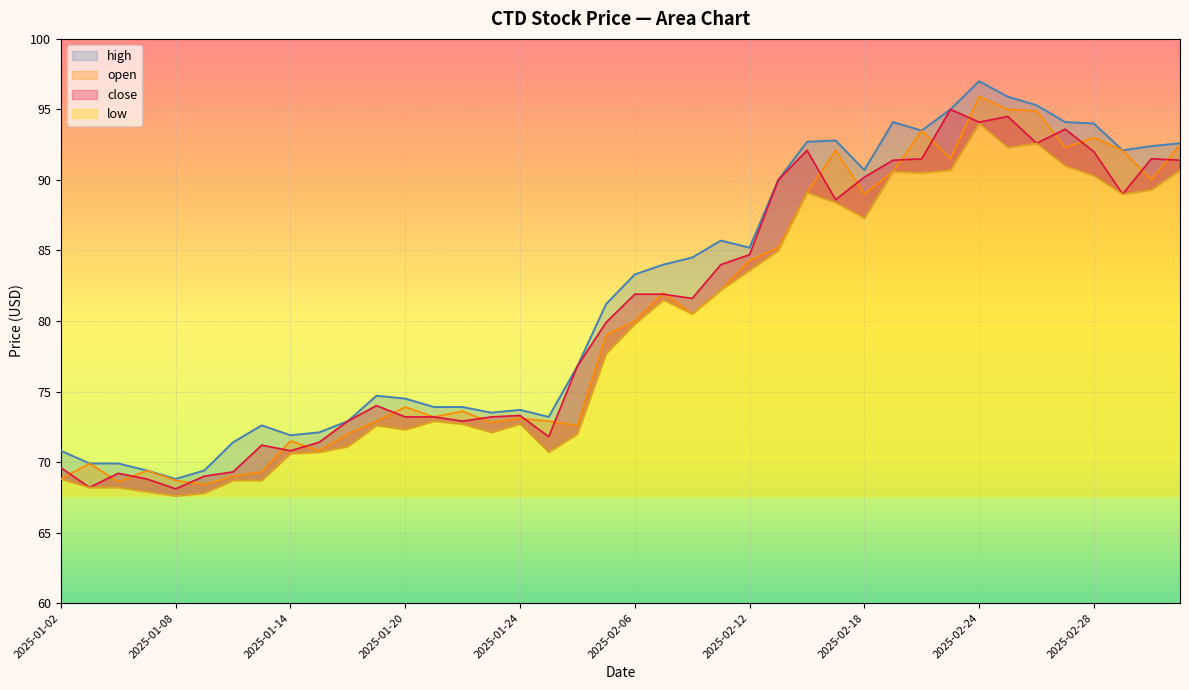

What is the label of the 10th point from the right?

2025-02-20